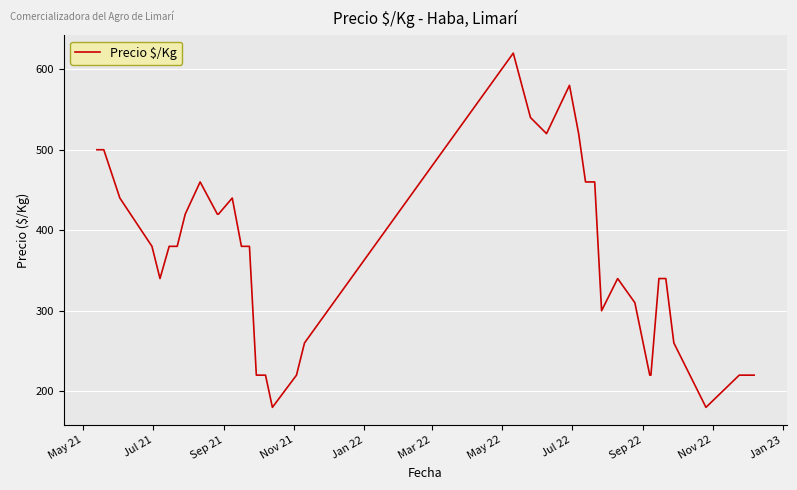

How many categories are shown in the chart?

40